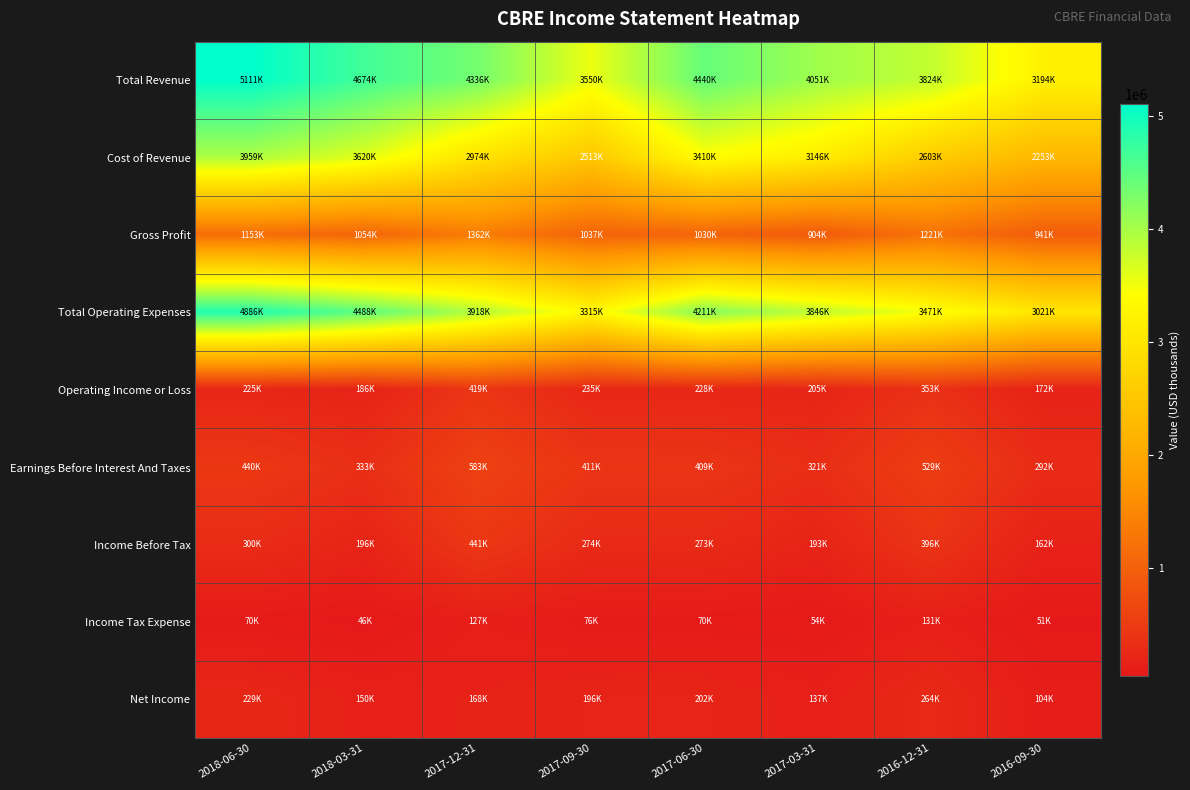

At which category does the chart reach its minimum across all series?

2018-03-31